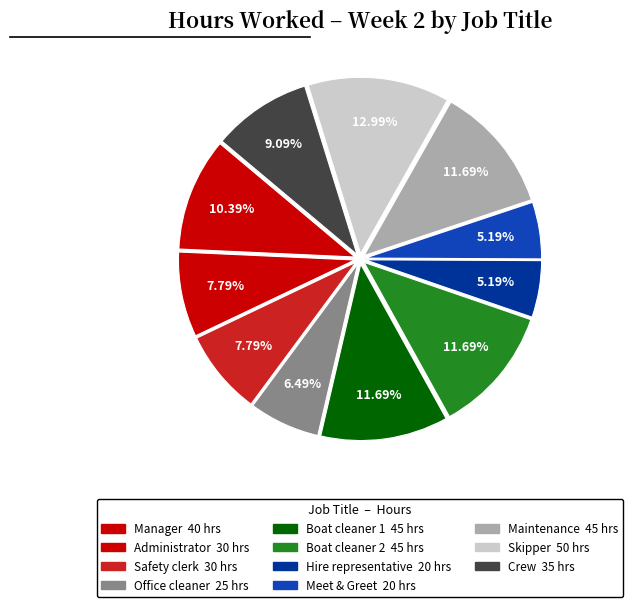

What percentage is the Crew slice, to the nearest percent?

9%